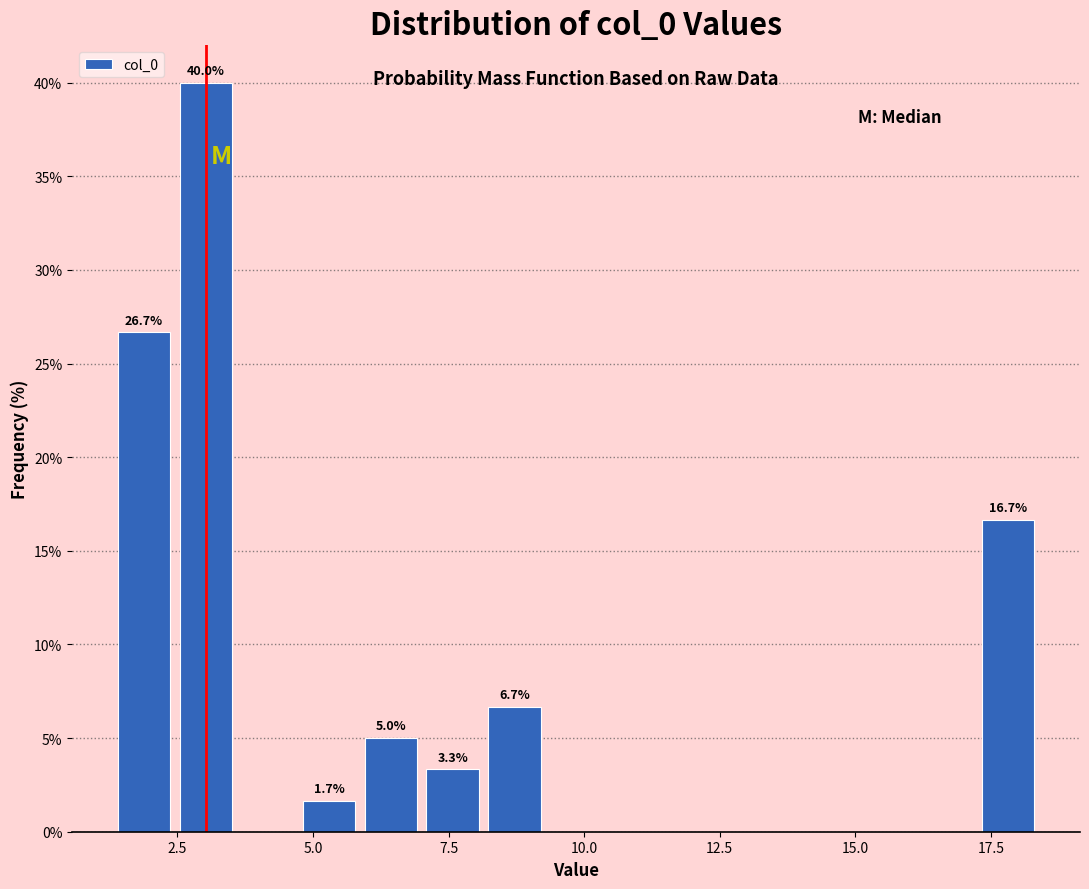

Around what value on the x-axis is the tallest bar? Give the approximate position of its centre, as read against the axis.

3.0